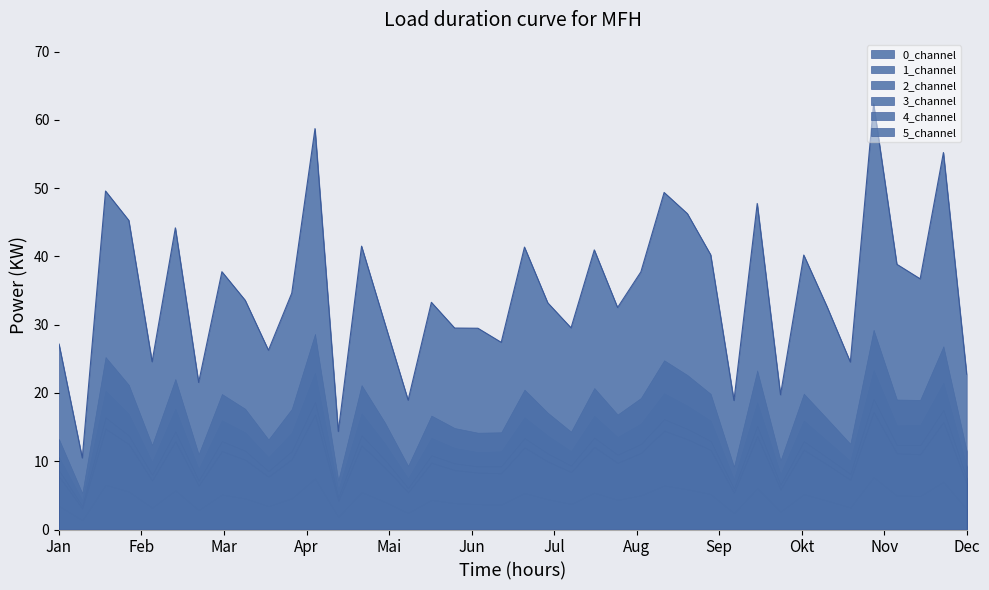

Which series has the widest spread of values?

5_channel